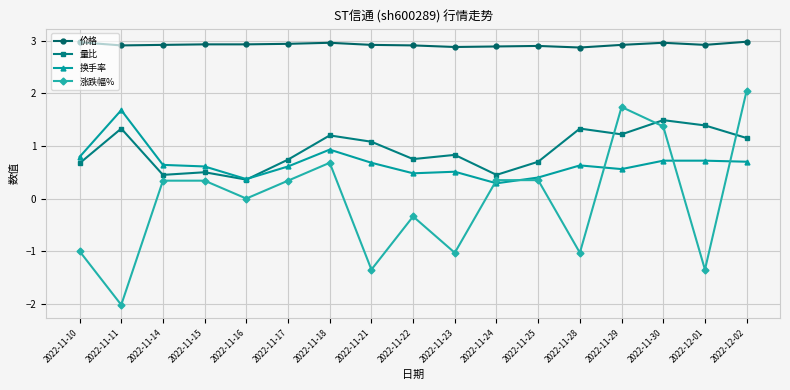

How many categories are shown in the chart?

17